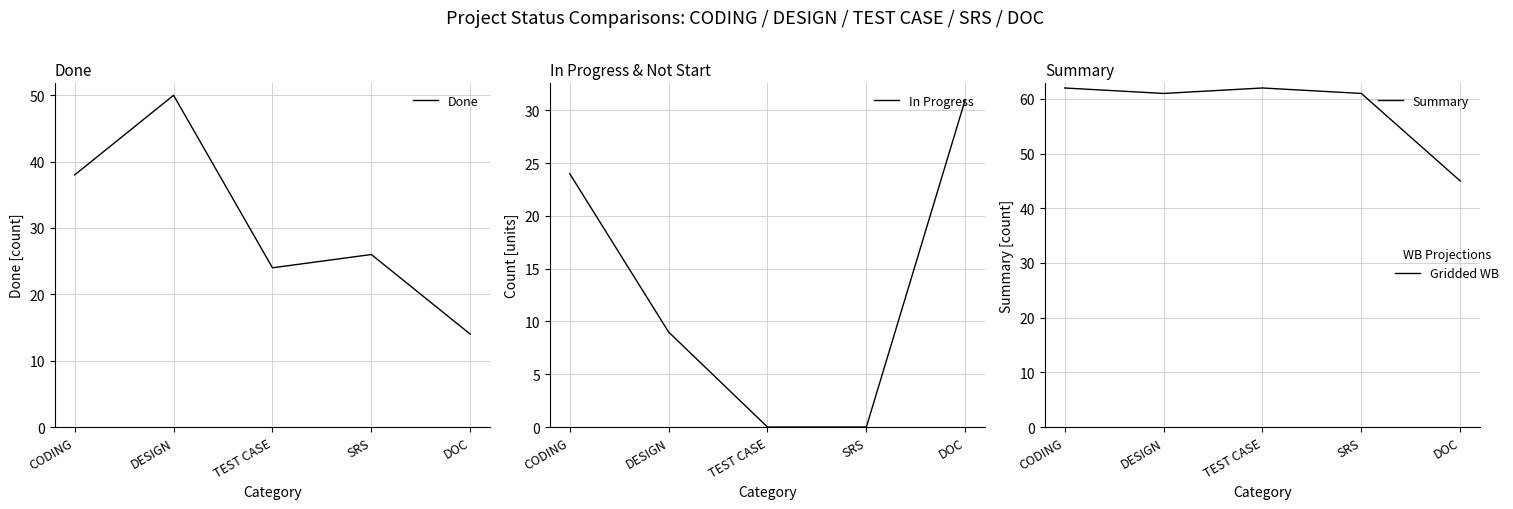

What is the difference between the Summary values at DESIGN and CODING?

1